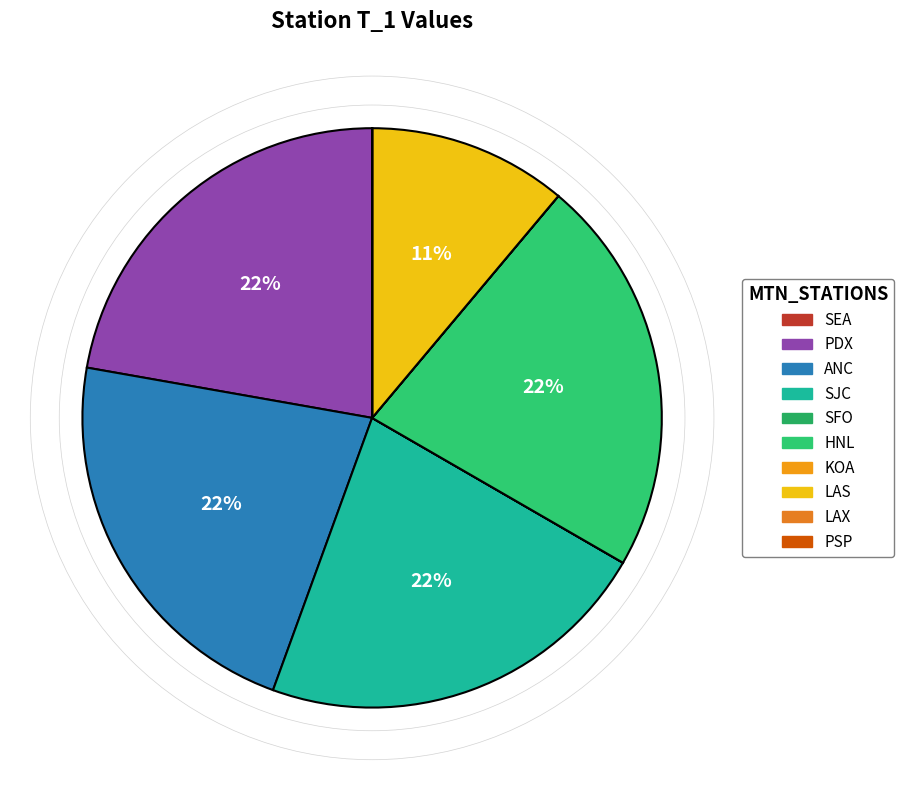

Is it true that HNL is 22% of the pie?

True